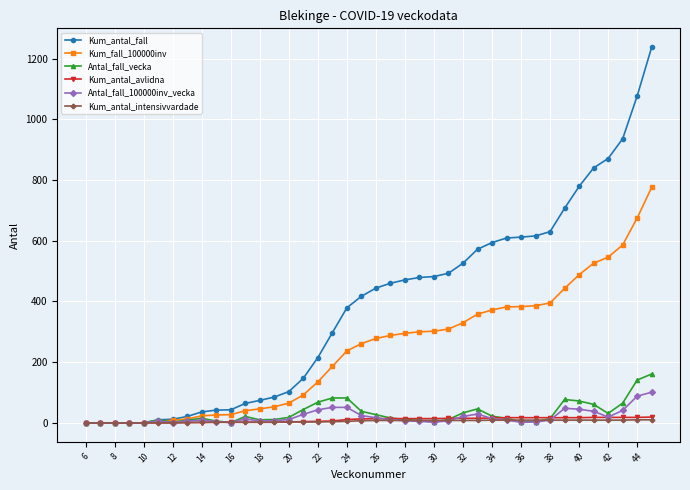

What are all the series names shown in the legend?

Kum_antal_fall, Kum_fall_100000inv, Antal_fall_vecka, Kum_antal_avlidna, Antal_fall_100000inv_vecka, Kum_antal_intensivvardade